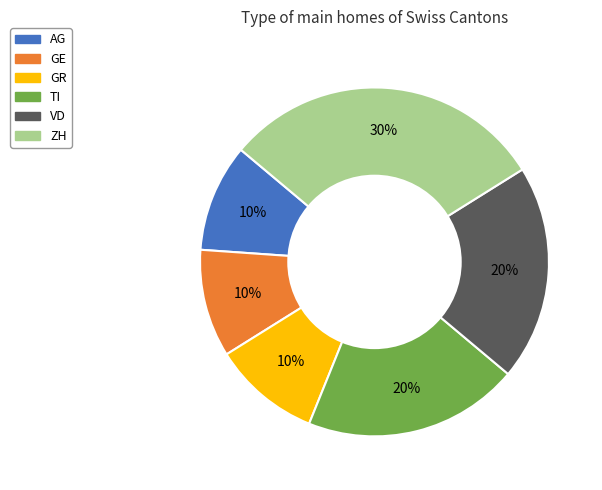

Is there any slice that represents more than half of the pie?

No